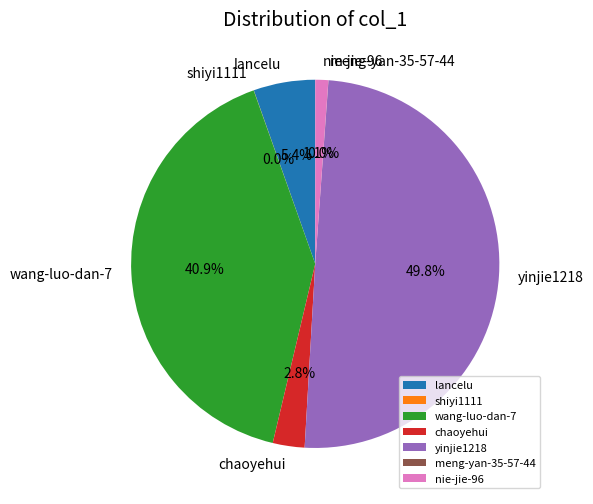

Between nie-jie-96 and lancelu, which is larger?

lancelu